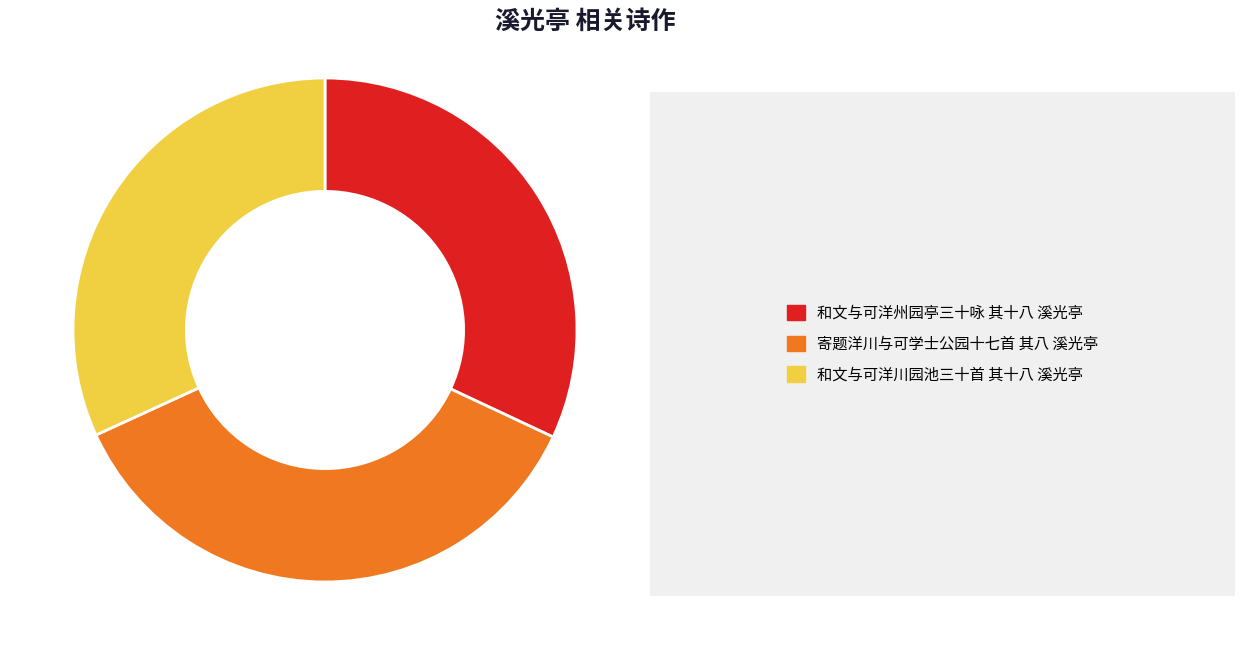

Is there a majority slice in this chart?

No